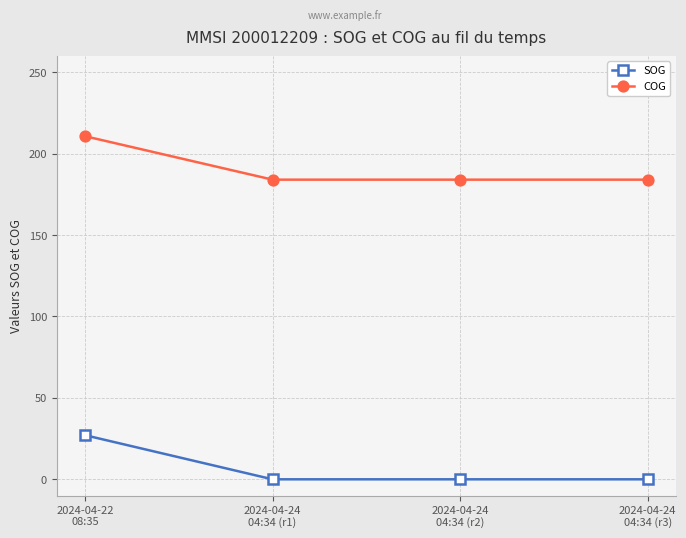

List the series in order of their overall mean, highest first.

COG, SOG